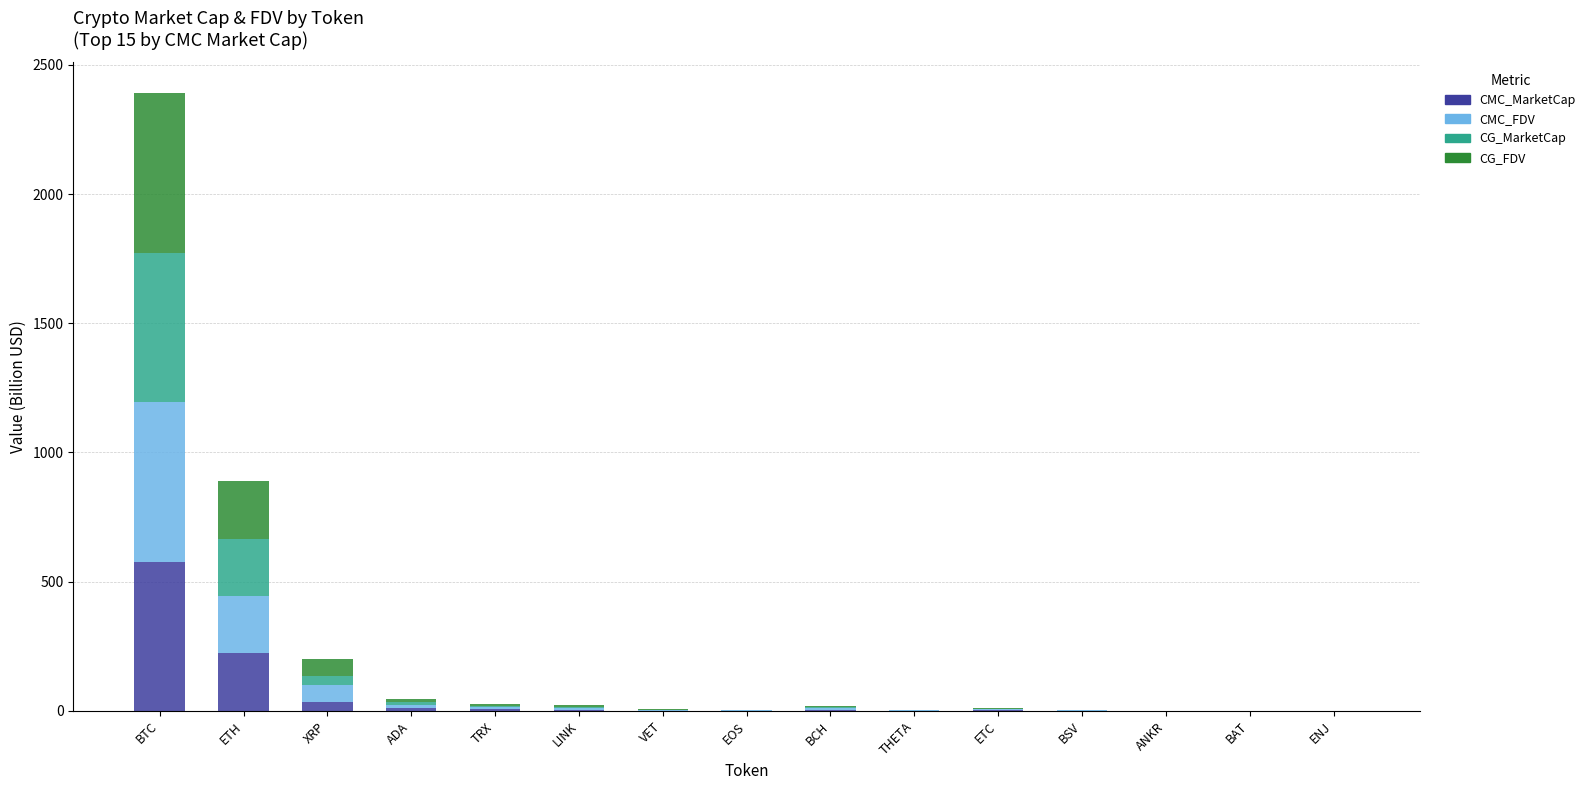

What is the highest value of the CMC_MarketCap series?

574.8